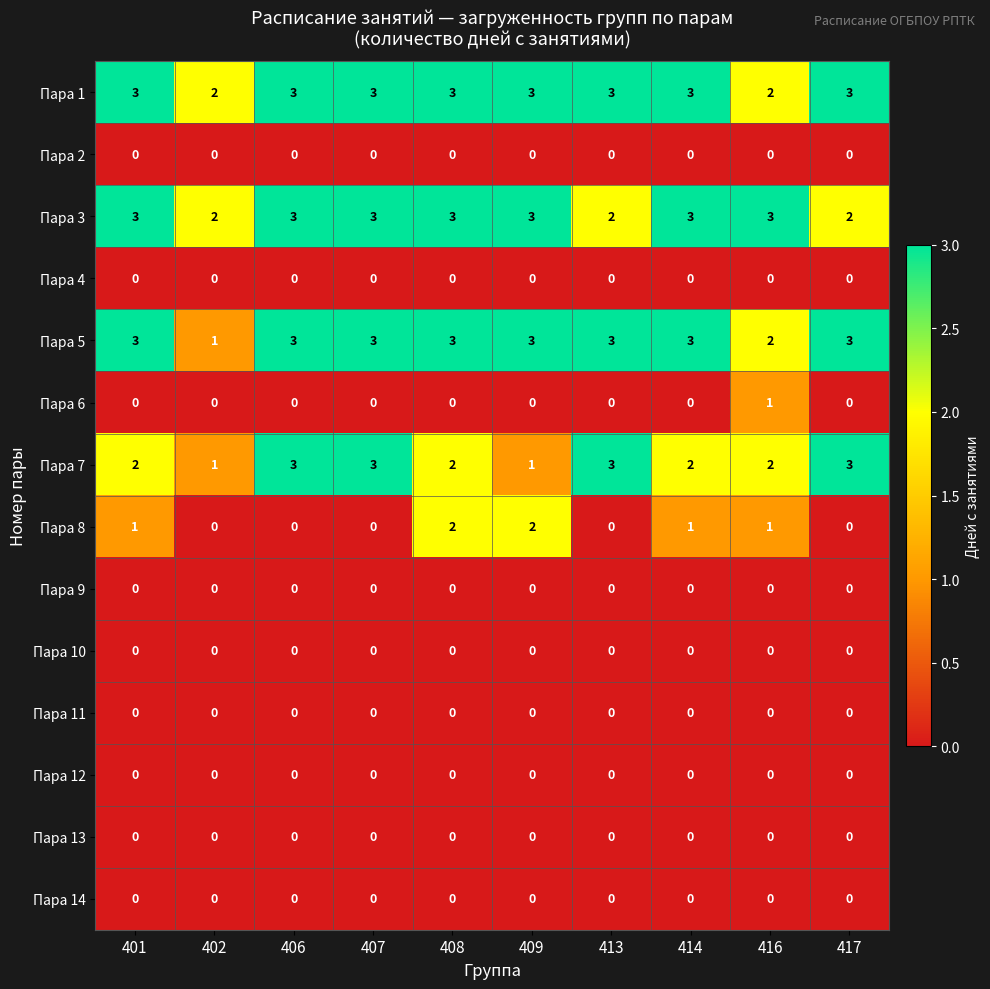

What is the total value across all series at 407?

12